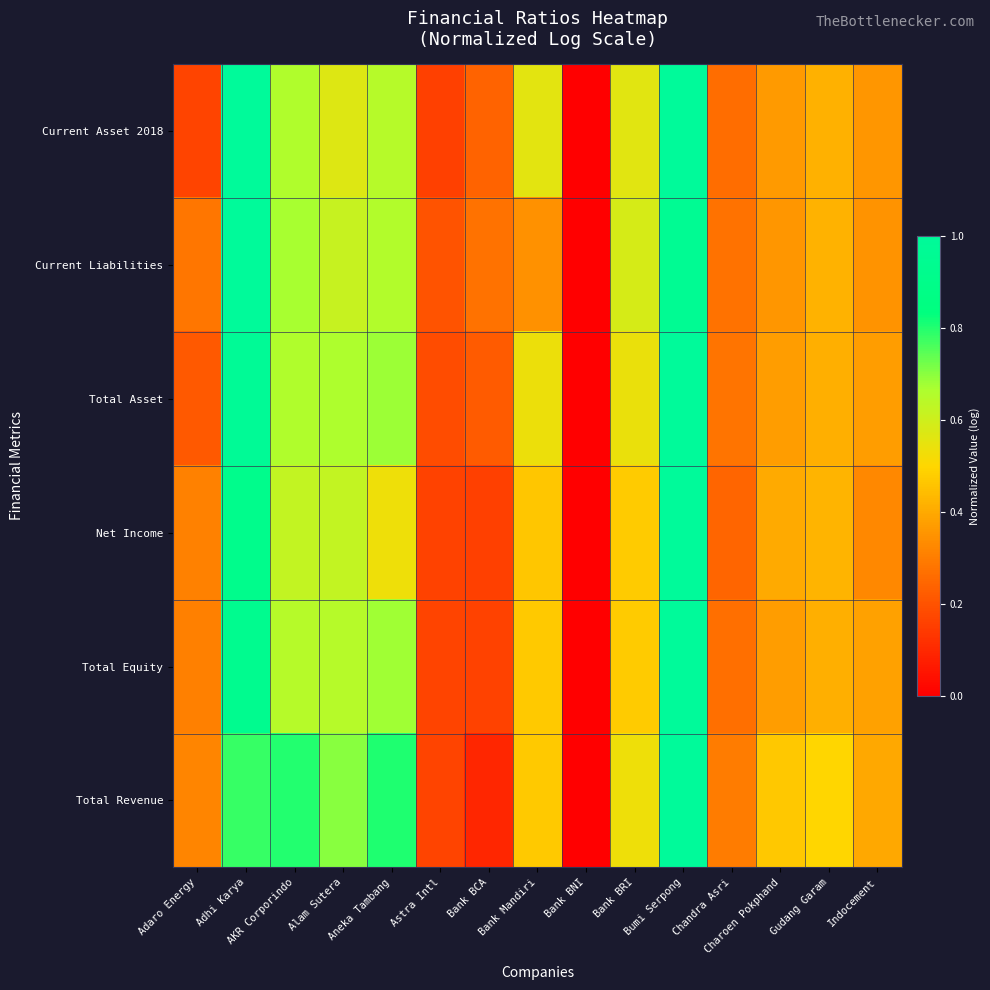

Reading left to right, what are all the values shown in this chart?

Current Asset 2018: Adaro Energy=0.2	Adhi Karya=1.0	AKR Corporindo=0.7	Alam Sutera=0.6	Aneka Tambang=0.6	Astra Intl=0.2	Bank BCA=0.2	Bank Mandiri=0.6	Bank BNI=0.0	Bank BRI=0.6	Bumi Serpong=1.0	Chandra Asri=0.3	Charoen Pokphand=0.4	Gudang Garam=0.4	Indocement=0.4
Current Liabilities: Adaro Energy=0.3	Adhi Karya=1.0	AKR Corporindo=0.7	Alam Sutera=0.6	Aneka Tambang=0.7	Astra Intl=0.2	Bank BCA=0.3	Bank Mandiri=0.3	Bank BNI=0.0	Bank BRI=0.6	Bumi Serpong=1.0	Chandra Asri=0.3	Charoen Pokphand=0.4	Gudang Garam=0.4	Indocement=0.3
Total Asset: Adaro Energy=0.2	Adhi Karya=1.0	AKR Corporindo=0.7	Alam Sutera=0.7	Aneka Tambang=0.7	Astra Intl=0.2	Bank BCA=0.2	Bank Mandiri=0.5	Bank BNI=0.0	Bank BRI=0.5	Bumi Serpong=1.0	Chandra Asri=0.3	Charoen Pokphand=0.4	Gudang Garam=0.4	Indocement=0.4
Net Income: Adaro Energy=0.3	Adhi Karya=0.9	AKR Corporindo=0.6	Alam Sutera=0.6	Aneka Tambang=0.5	Astra Intl=0.2	Bank BCA=0.2	Bank Mandiri=0.5	Bank BNI=0.0	Bank BRI=0.5	Bumi Serpong=1.0	Chandra Asri=0.2	Charoen Pokphand=0.4	Gudang Garam=0.4	Indocement=0.3
Total Equity: Adaro Energy=0.3	Adhi Karya=0.9	AKR Corporindo=0.6	Alam Sutera=0.6	Aneka Tambang=0.7	Astra Intl=0.2	Bank BCA=0.2	Bank Mandiri=0.5	Bank BNI=0.0	Bank BRI=0.5	Bumi Serpong=1.0	Chandra Asri=0.3	Charoen Pokphand=0.4	Gudang Garam=0.4	Indocement=0.4
Total Revenue: Adaro Energy=0.3	Adhi Karya=0.8	AKR Corporindo=0.8	Alam Sutera=0.7	Aneka Tambang=0.8	Astra Intl=0.2	Bank BCA=0.1	Bank Mandiri=0.5	Bank BNI=0.0	Bank BRI=0.5	Bumi Serpong=1.0	Chandra Asri=0.3	Charoen Pokphand=0.5	Gudang Garam=0.5	Indocement=0.4